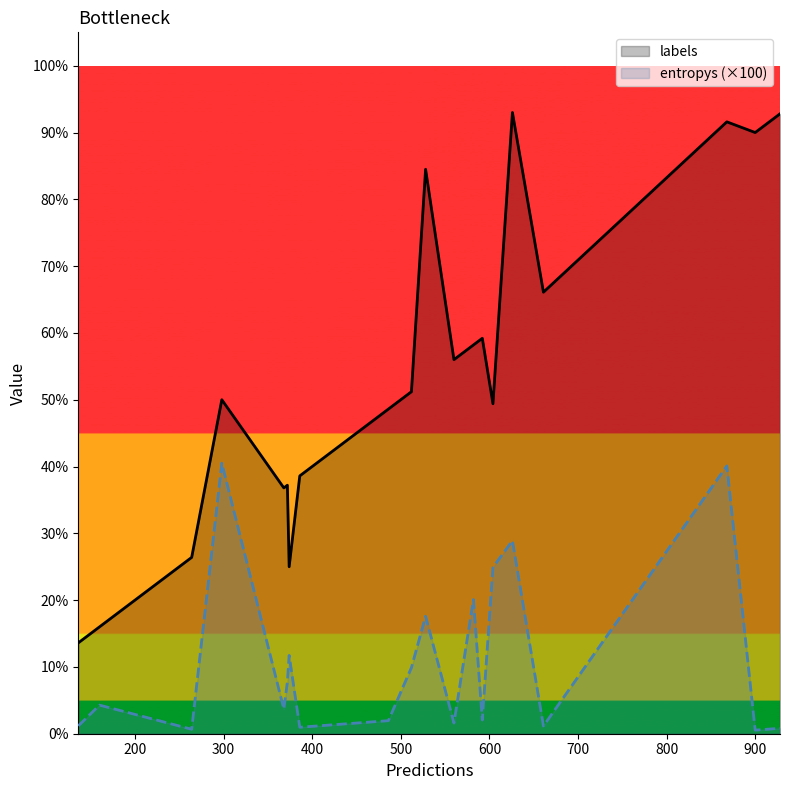

What are all the series names shown in the legend?

labels, entropys (×100)